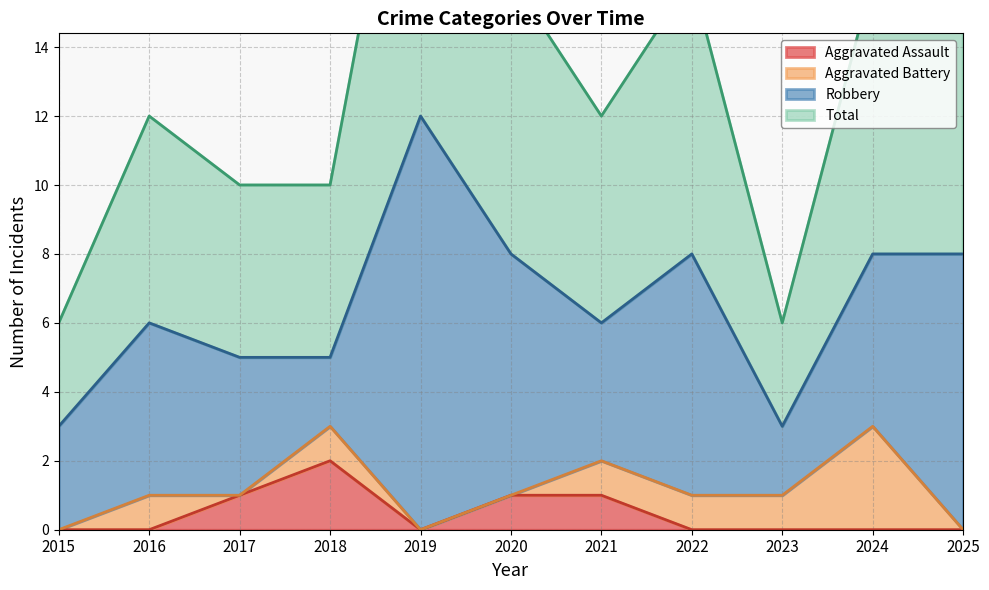

How many Aggravated Assault values are between 0 and 1?

10